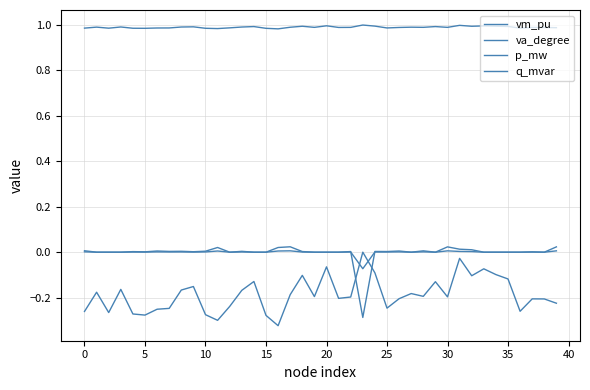

True or false: va_degree and vm_pu cross at least once.

False